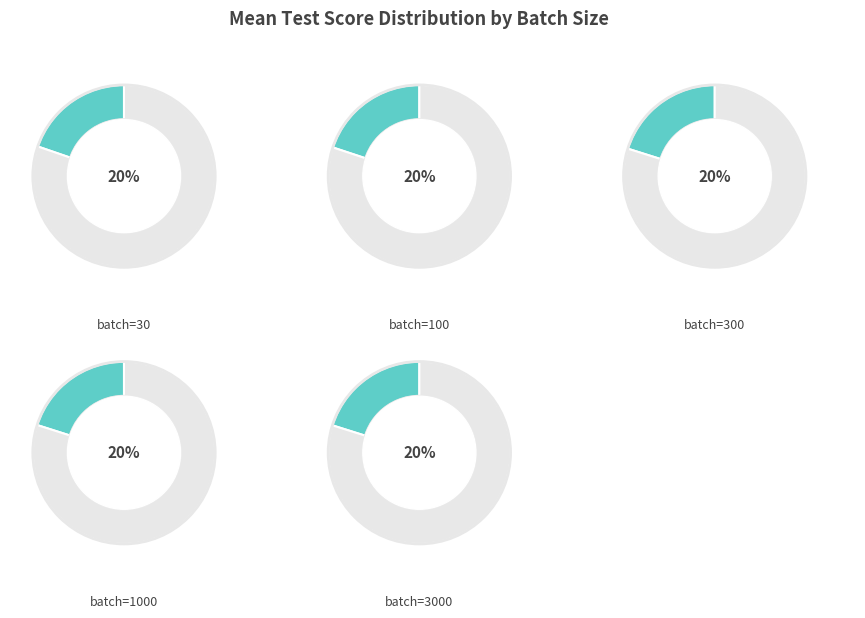

How much of the chart is everything except 3000?

79.9%